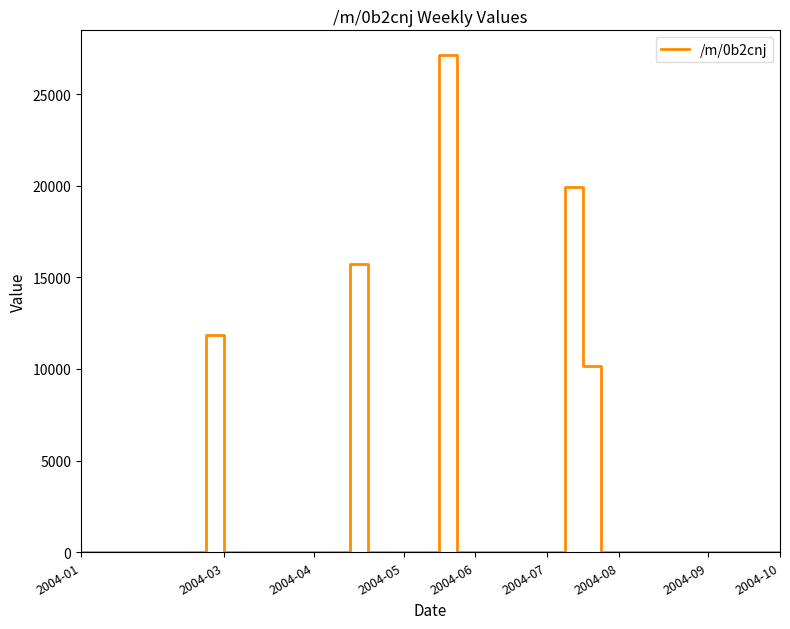

What is the difference between the maximum and minimum values?

27121.8